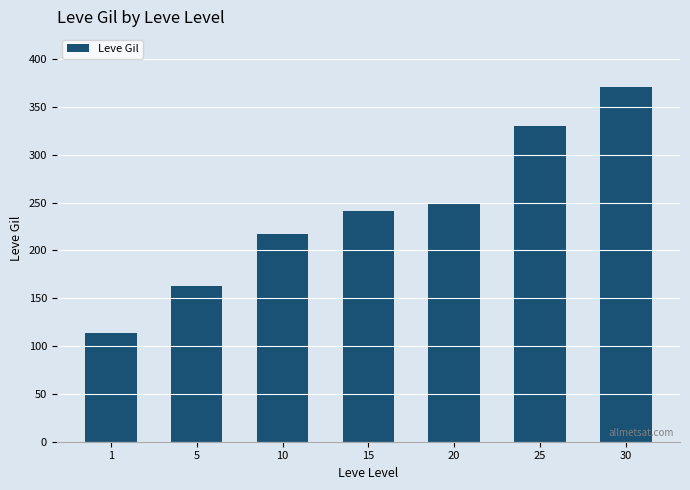

What is the sum of the values at 1 and 10?

330.7